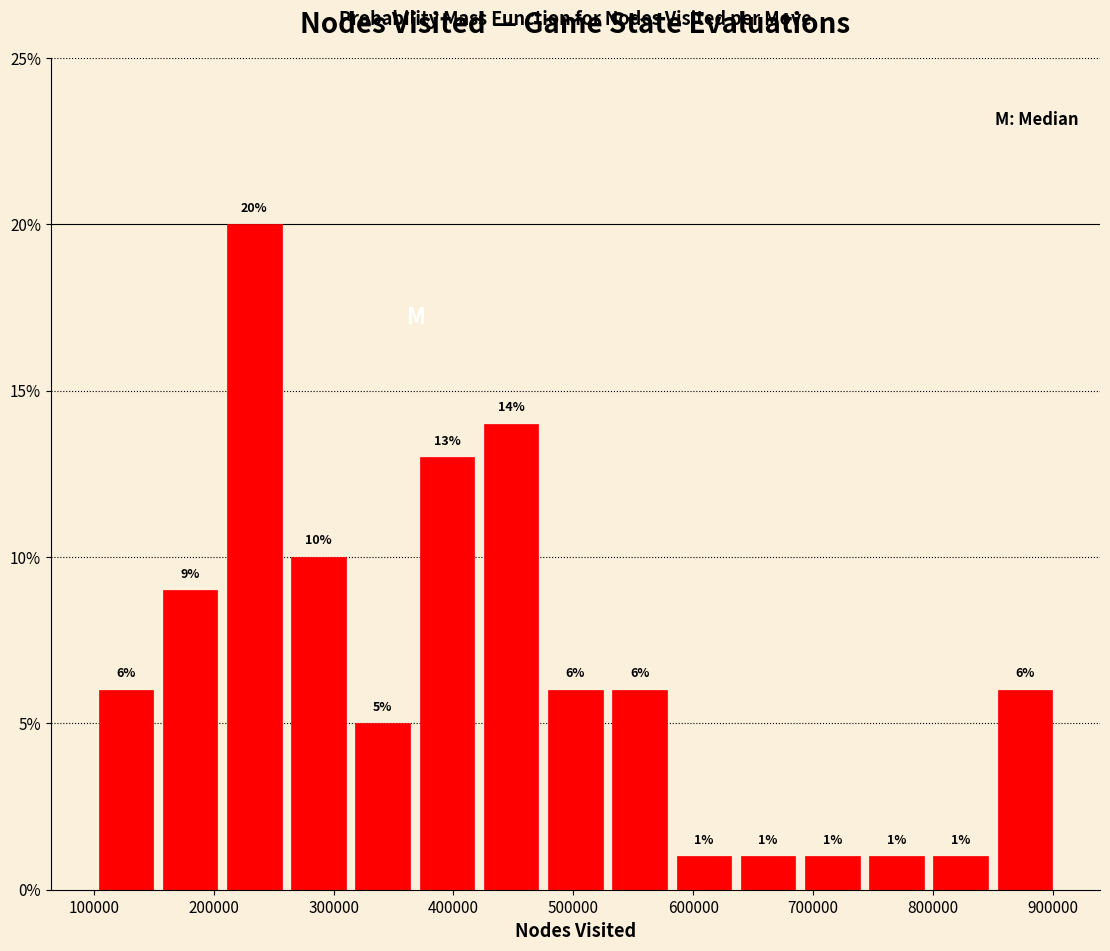

Reading left to right, list every bar in this chart as the range it spans on the x-axis followed by its height. The bar edges are not printed on the chart, so give them approximately, as read against the axis.

100000 to 150000: 6
150000 to 210000: 9
210000 to 260000: 20
260000 to 310000: 10
310000 to 370000: 5
370000 to 420000: 13
420000 to 470000: 14
470000 to 530000: 6
530000 to 580000: 6
580000 to 640000: 1
640000 to 690000: 1
690000 to 740000: 1
740000 to 800000: 1
800000 to 850000: 1
850000 to 900000: 6